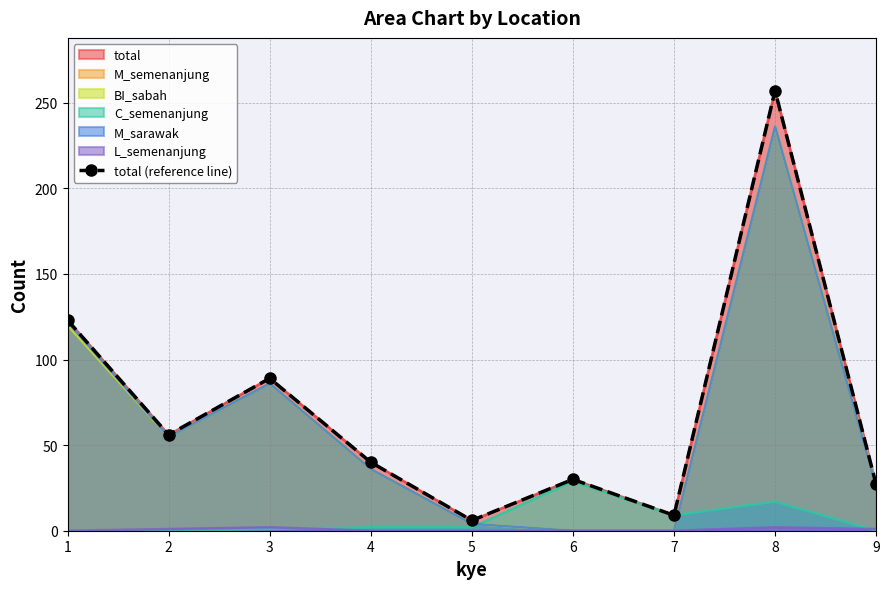

Where is the data nearest to the value 131?

1